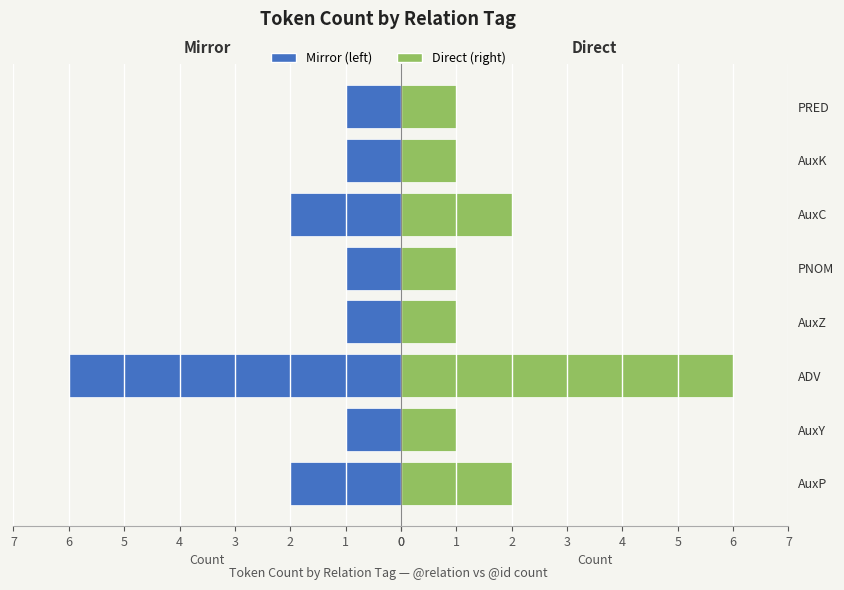

Rank the series at PNOM from highest to lowest value.

Left (mirror), Direct